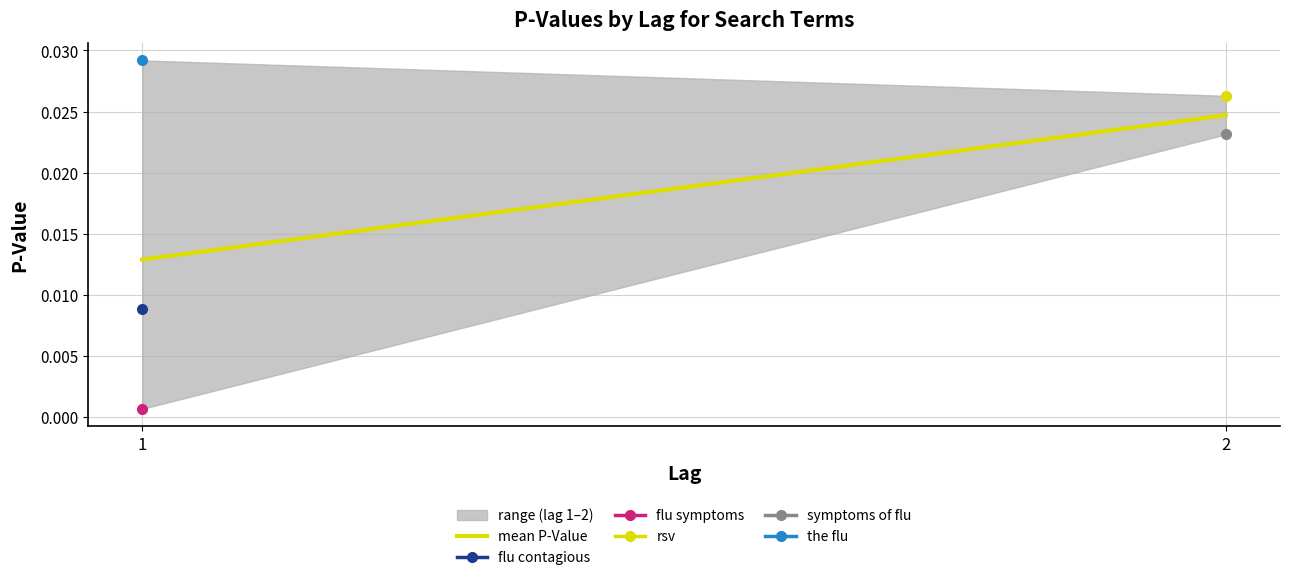

List the labels in order of value, largest first.

2, 1